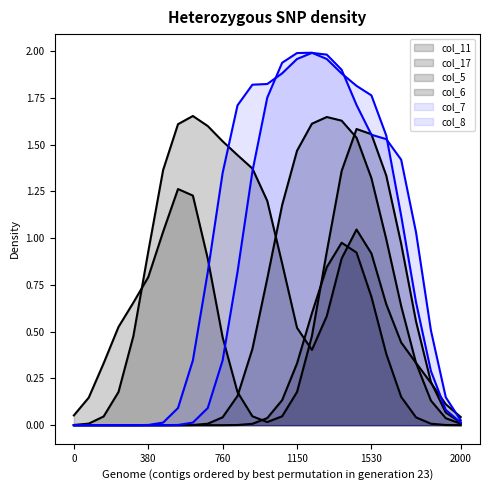

True or false: col_5 and col_7 cross at least once.

False